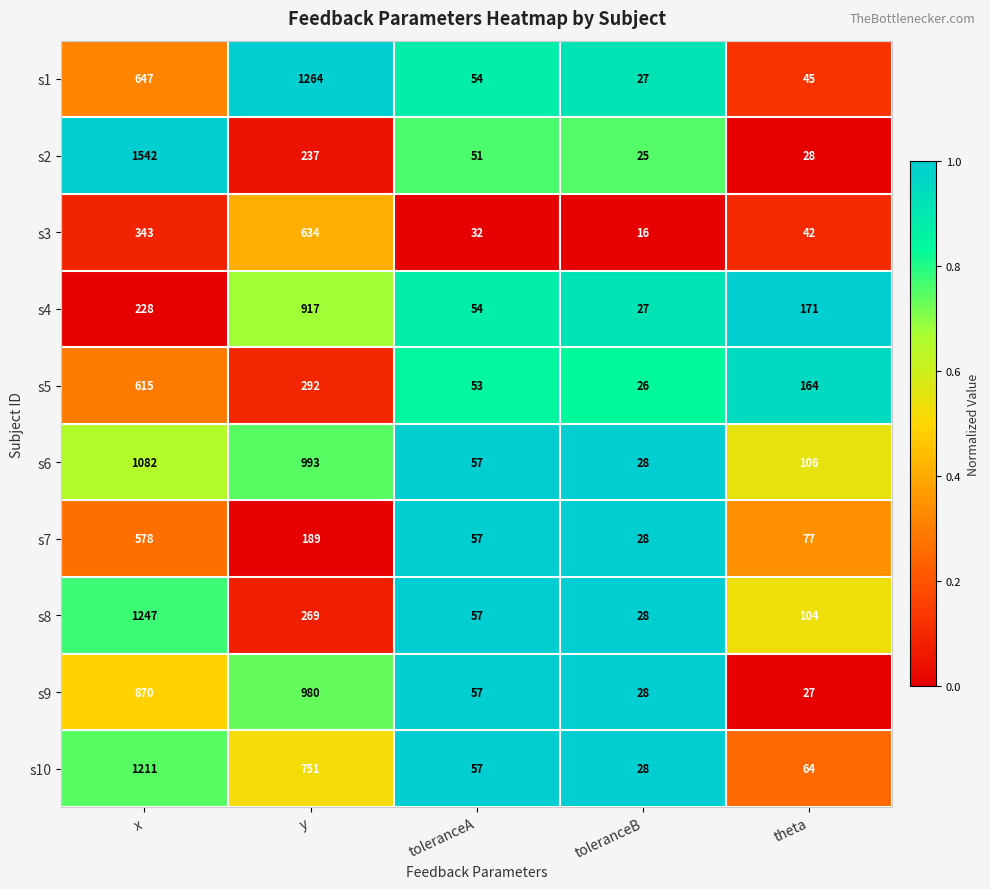

Is it true that s2 equals 423 at y?

False